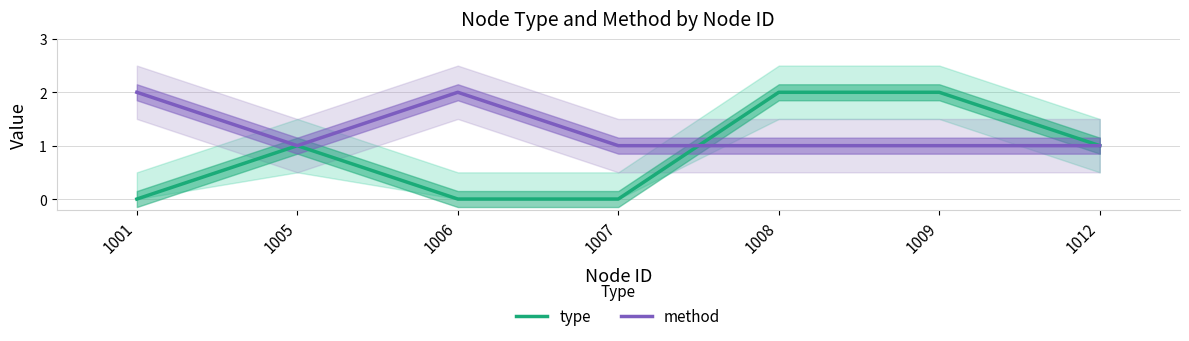

What value does the type series have at 1012?

1